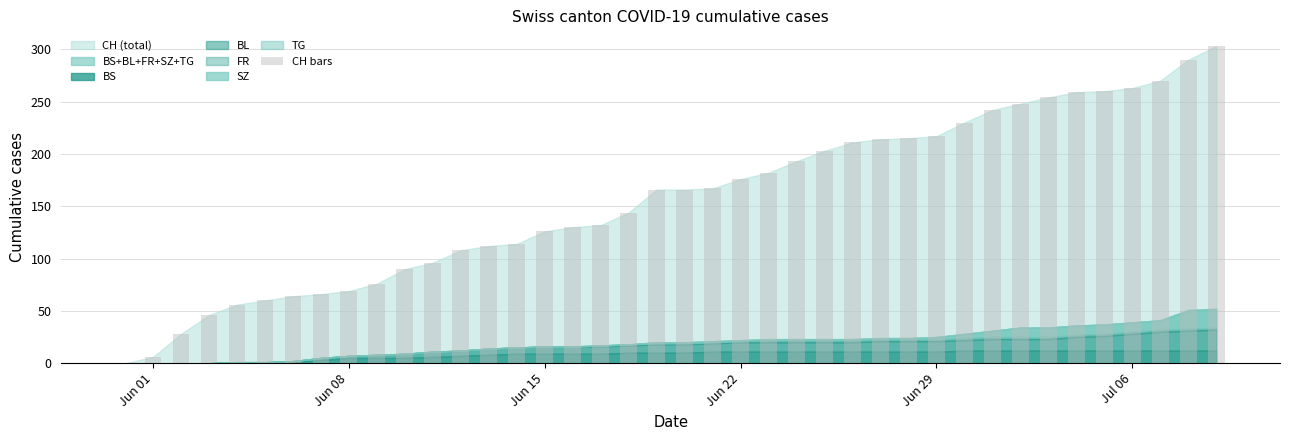

What is the greatest value displayed?

303